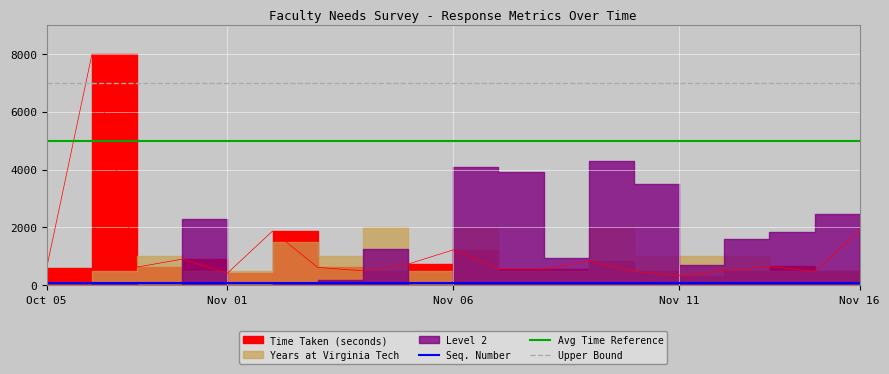

At how many categories does at least one series exceed 7285?

1